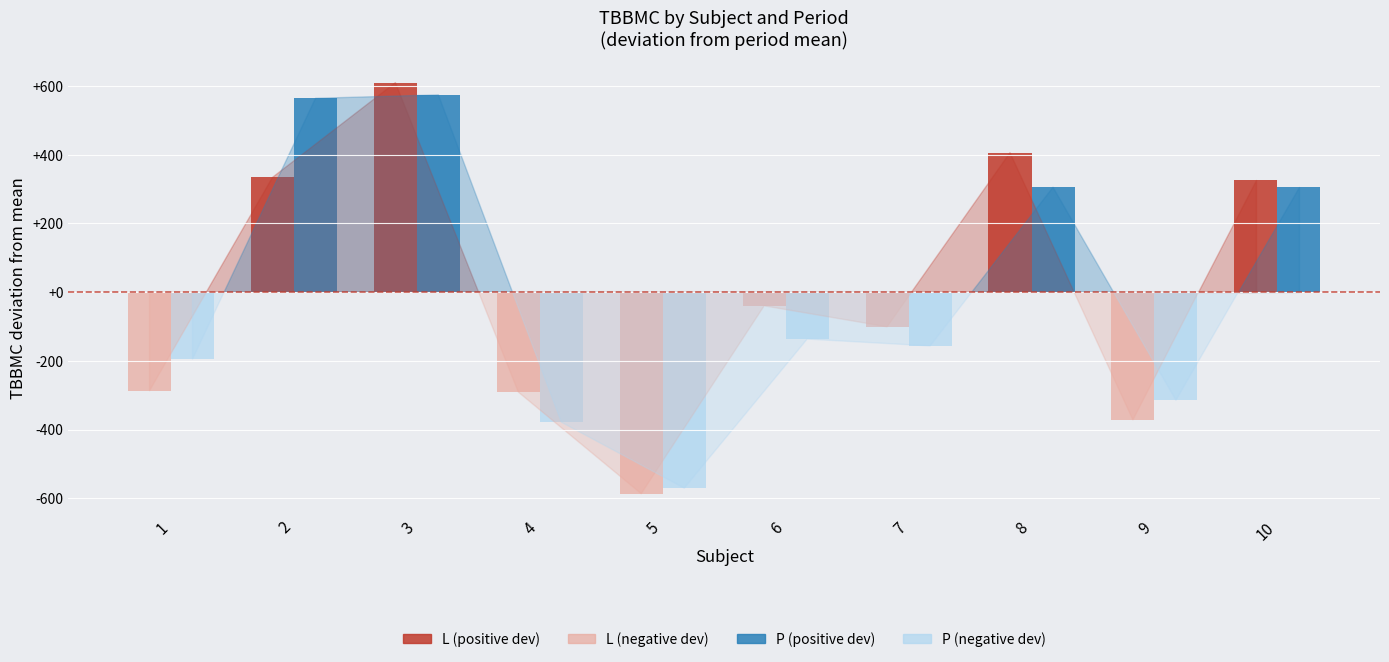

At which category is the sum across all series the highest?

3